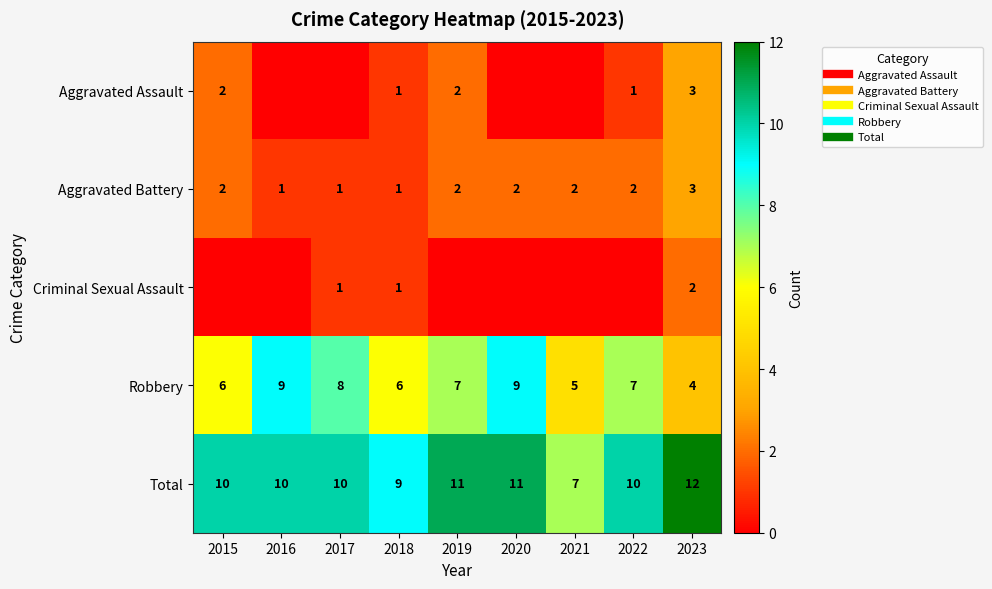

What is the maximum value shown in the chart?

12